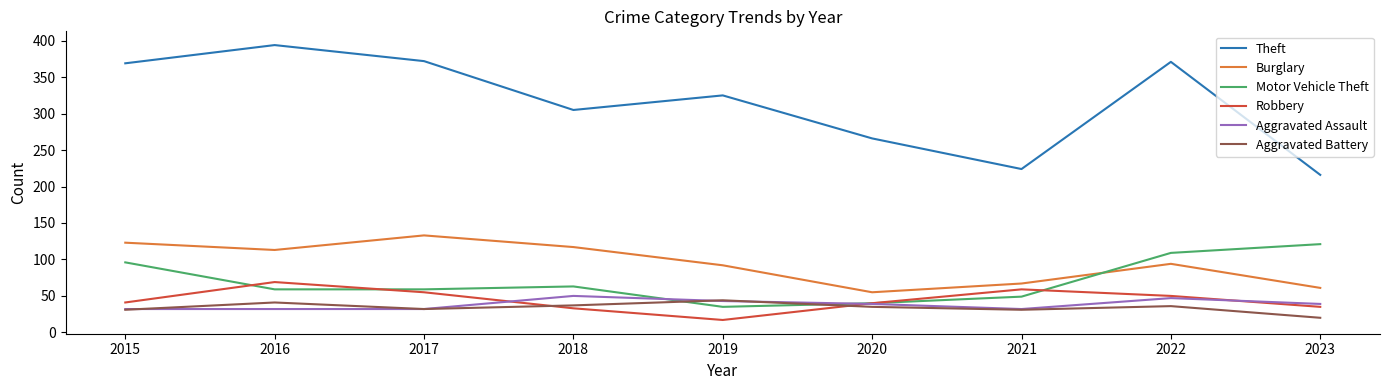

True or false: Aggravated Battery has more than 1 points higher than both neighbors.

True